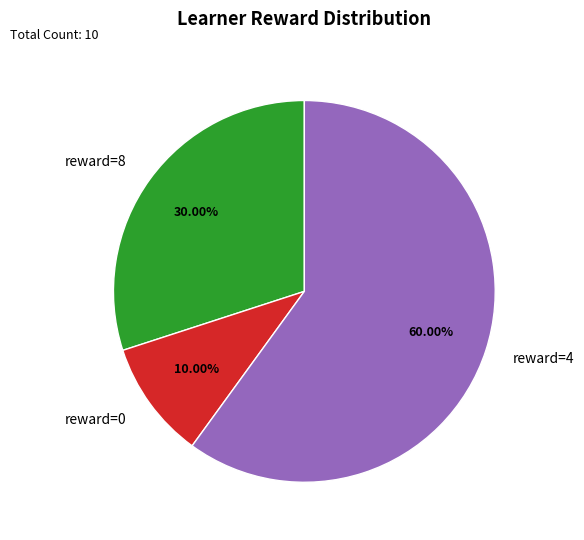

Rank the categories by value from highest to lowest.

reward=4, reward=8, reward=0